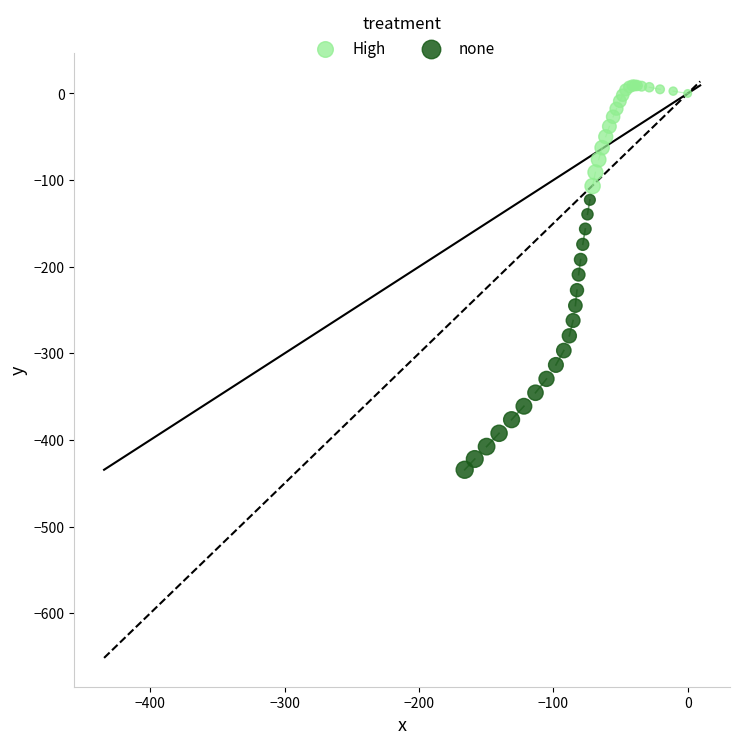

Which series has the largest Y range (max minus min)?

none